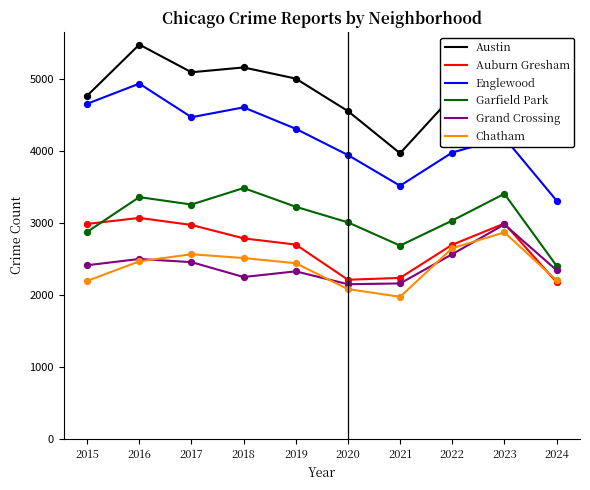

True or false: Grand Crossing and Austin cross at least once.

False